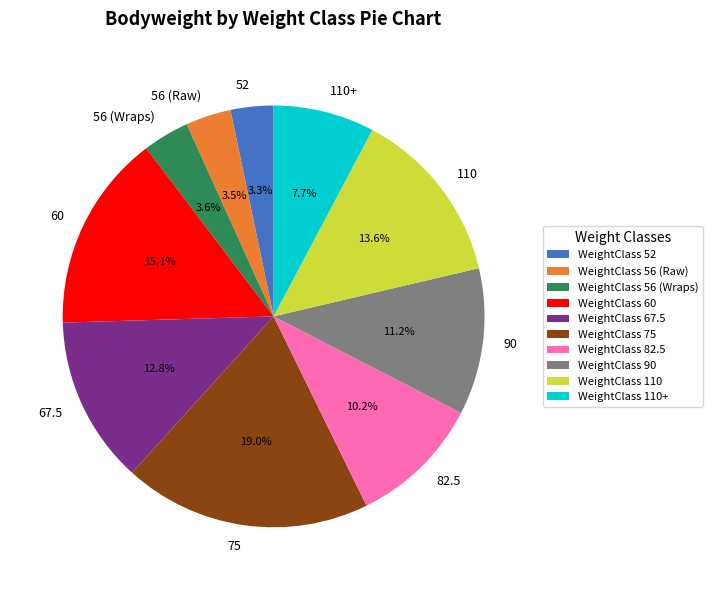

How many segments does this pie chart have?

10